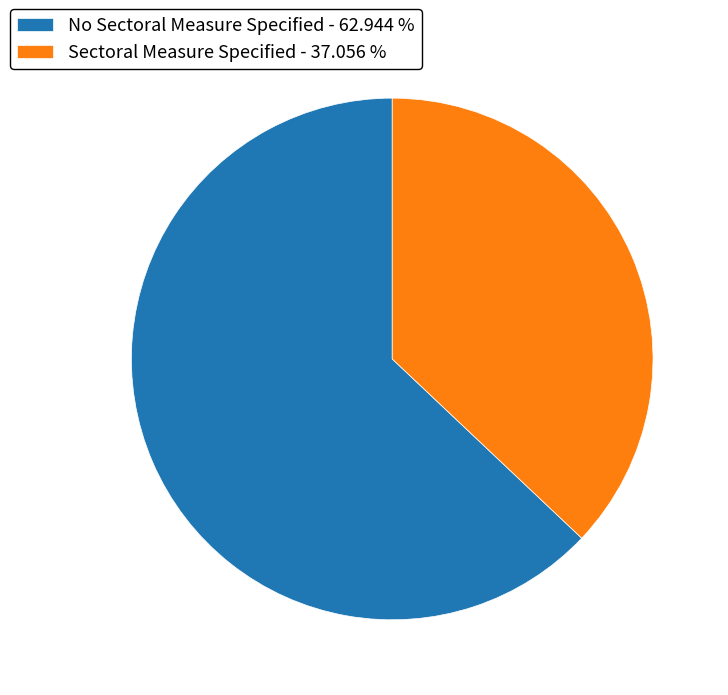

Between Sectoral Measure Specified and No Sectoral Measure Specified, which is larger?

No Sectoral Measure Specified